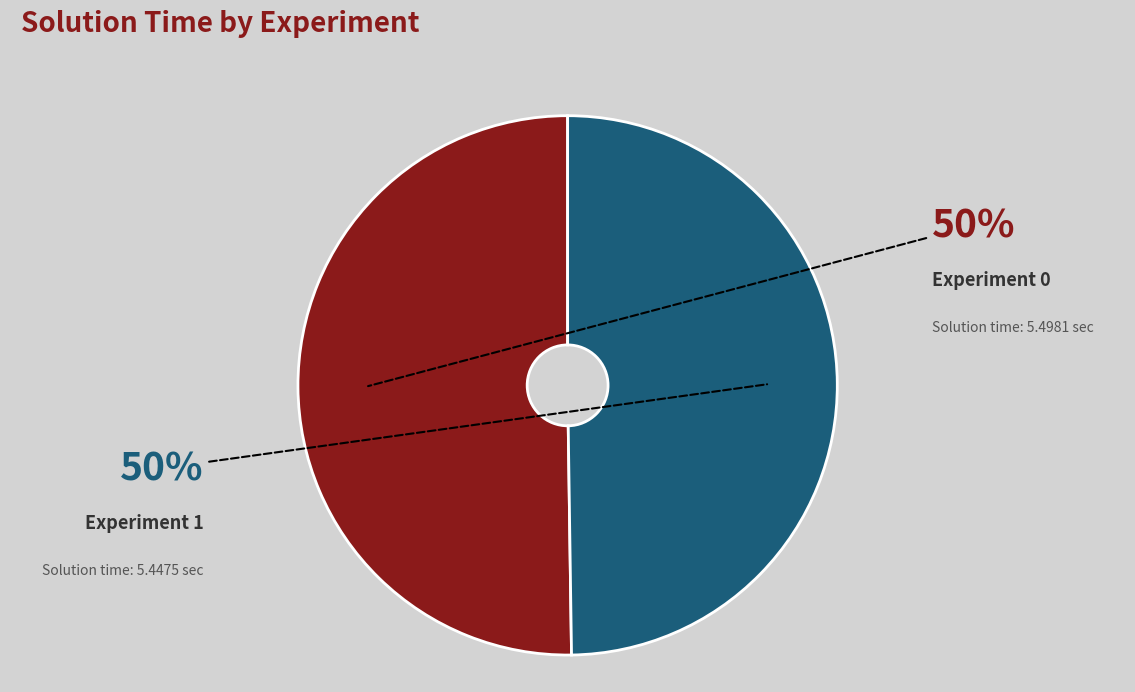

Combined, do Experiment 0 and Experiment 1 account for over 50%?

Yes